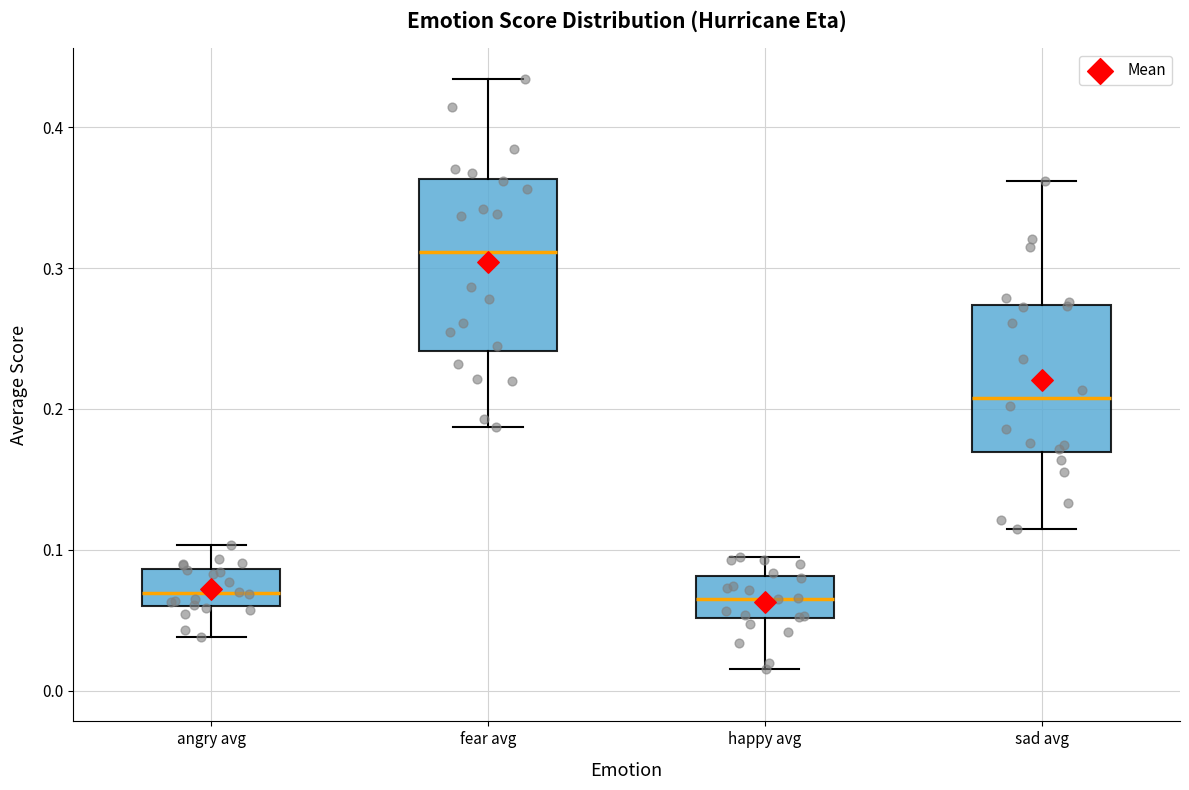

Reading left to right, read every box against the y-axis: the position of its median line, the range the box covers, and the ends of its whiskers. The values are not printed on the chart, so give them approximately, as read against the axis.

angry avg: median 0.07, box 0.06 to 0.09, whiskers 0.04 to 0.10
fear avg: median 0.31, box 0.24 to 0.36, whiskers 0.19 to 0.43
happy avg: median 0.07, box 0.05 to 0.08, whiskers 0.02 to 0.09
sad avg: median 0.21, box 0.17 to 0.27, whiskers 0.12 to 0.36